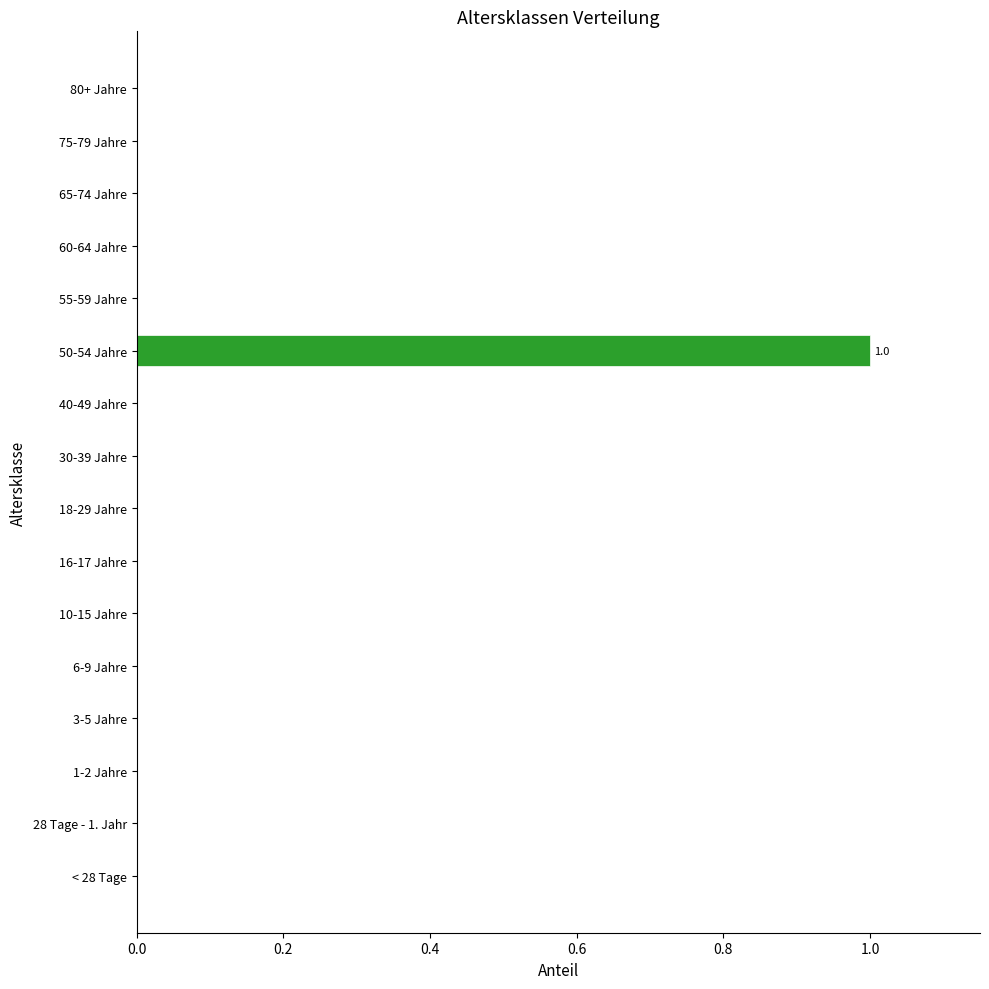

Which label corresponds to the largest value in the chart?

50-54 Jahre